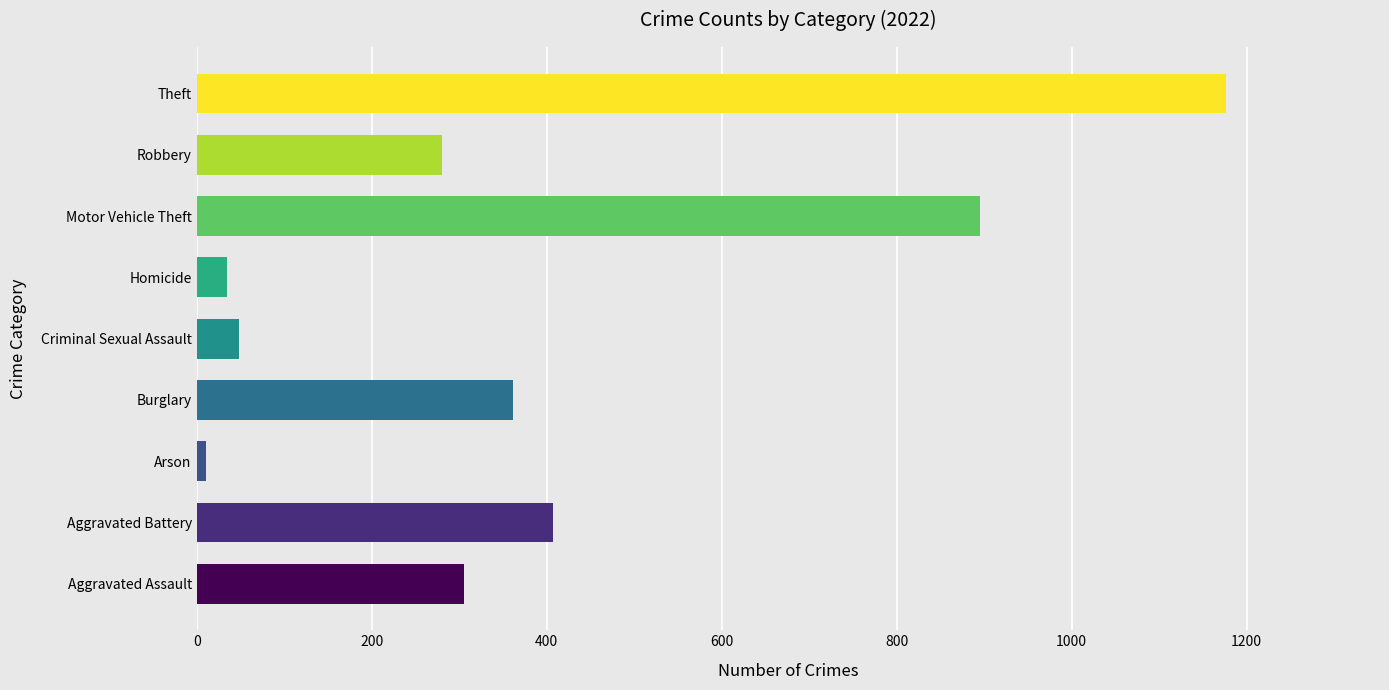

What is the sum of the values at Burglary and Robbery?

642